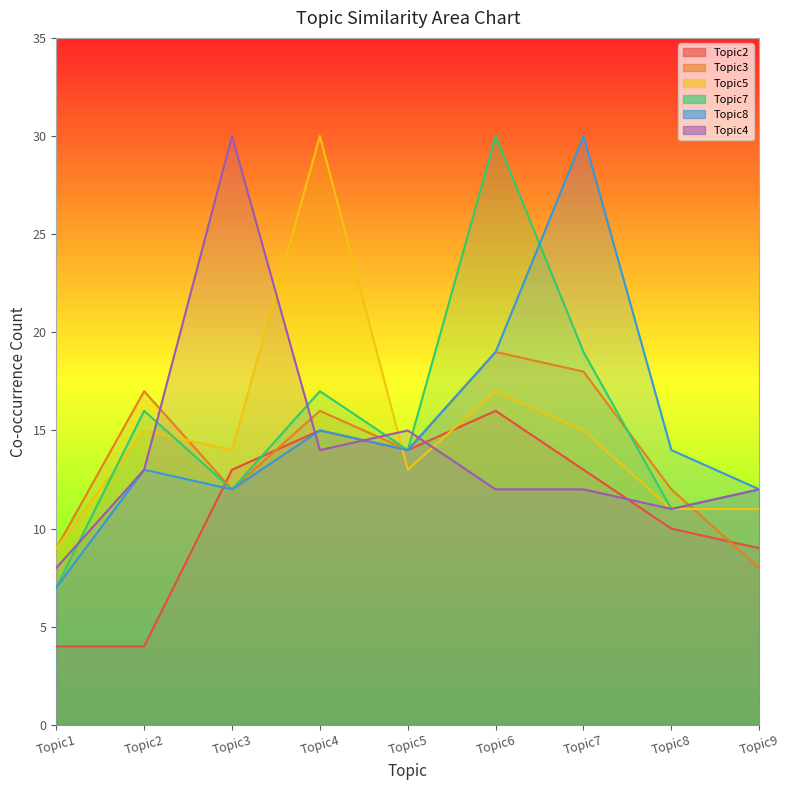

Which series has the widest spread of values?

Topic7